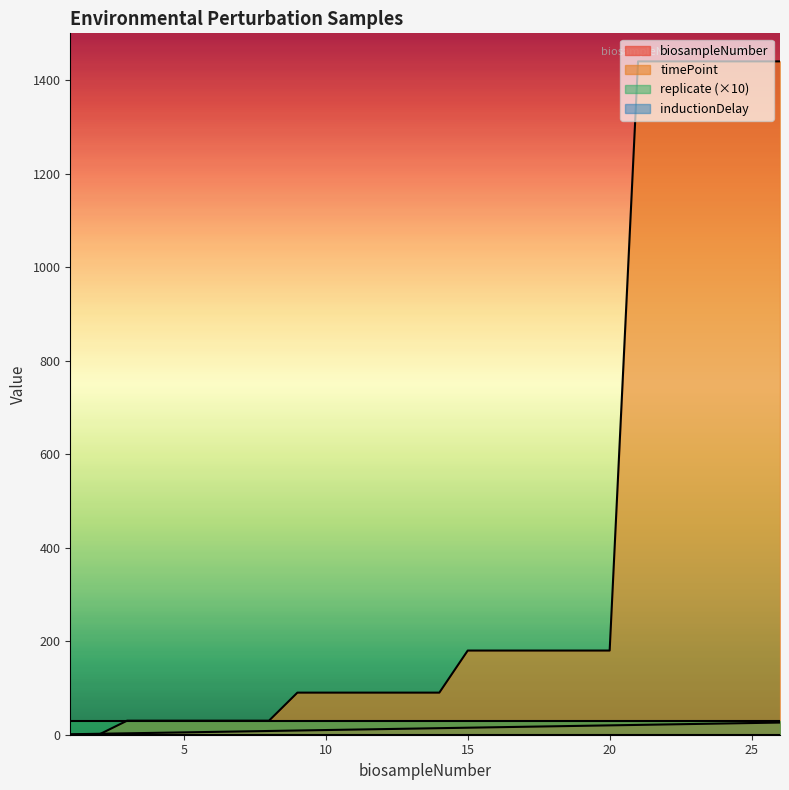

Does the chart have visible grid lines?

No